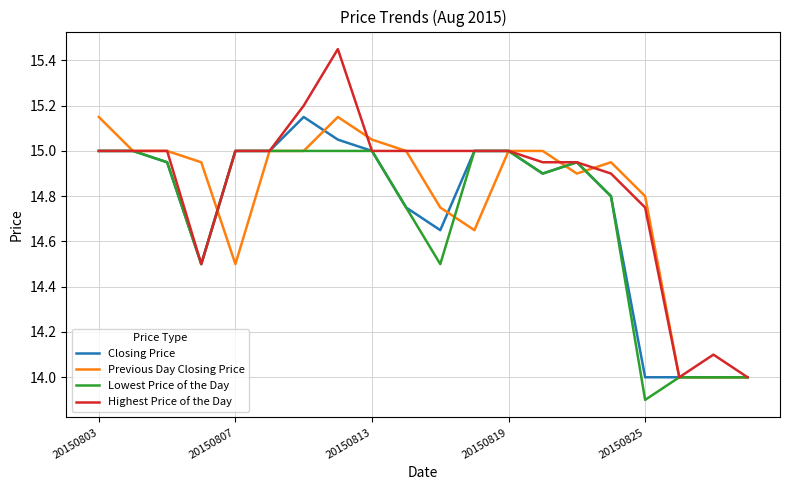

What is the minimum value for Lowest Price of the Day?

13.9